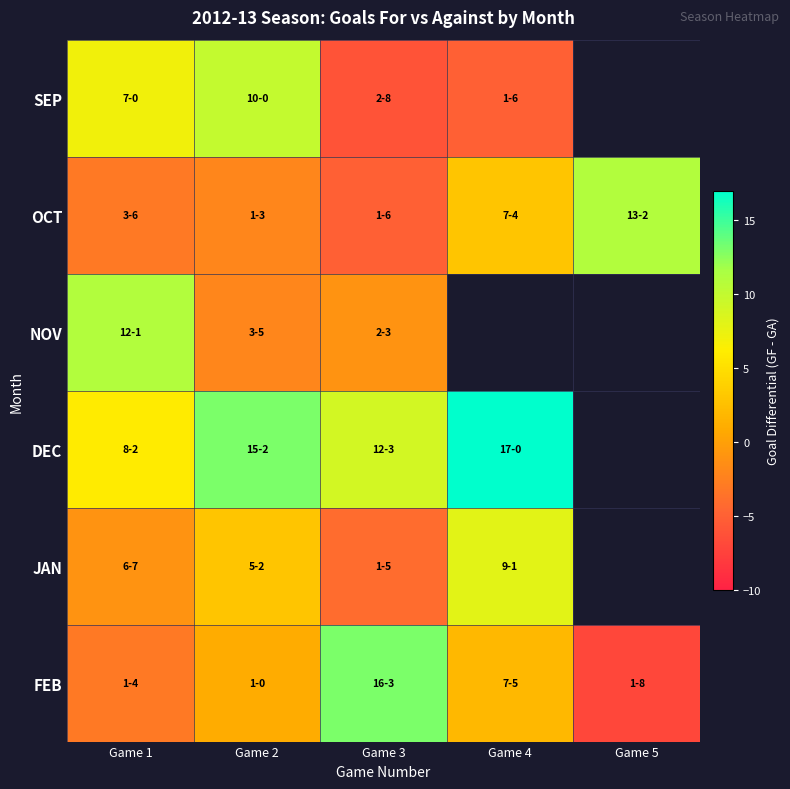

Which series changed the most between Game 3 and Game 4?

JAN